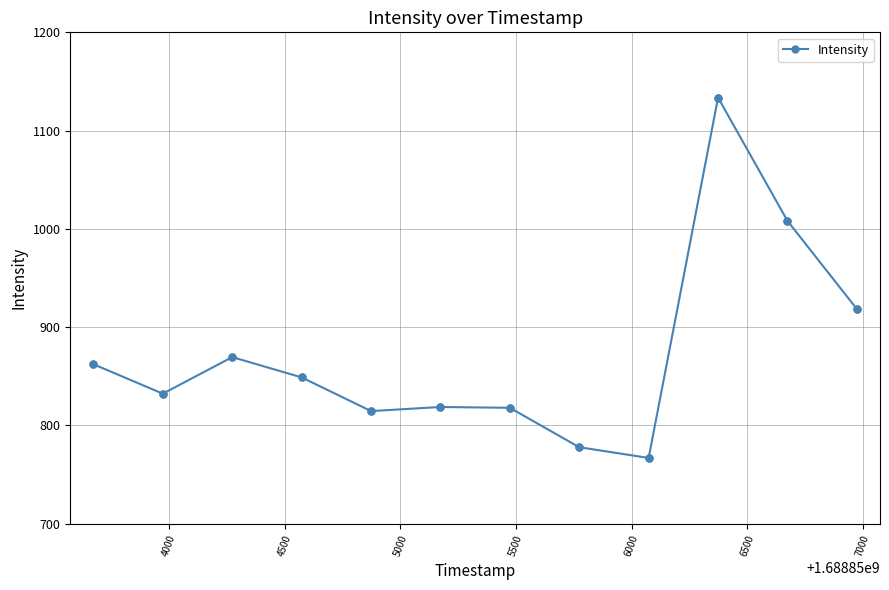

What is the difference between the maximum and second lowest values?

355.8